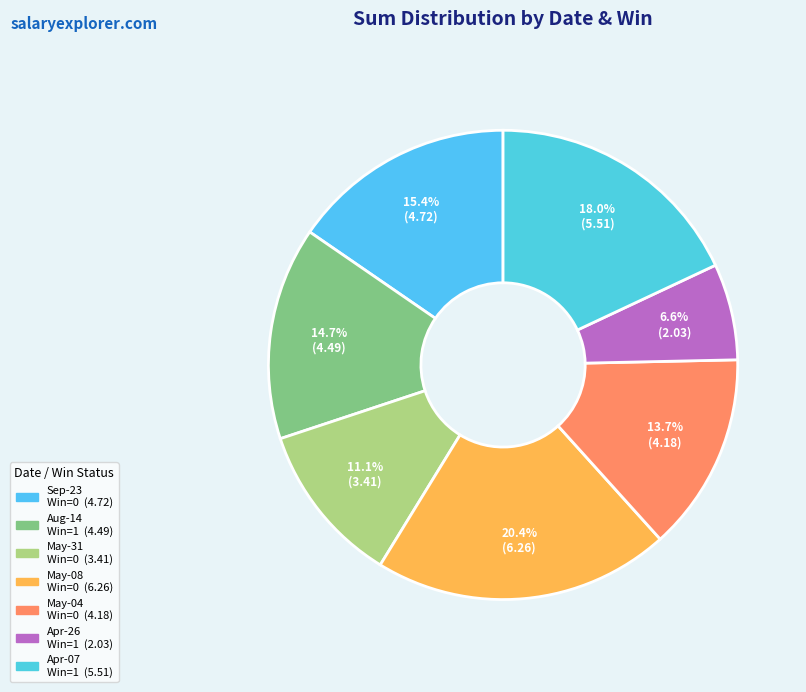

Count the number of slices in the pie.

7